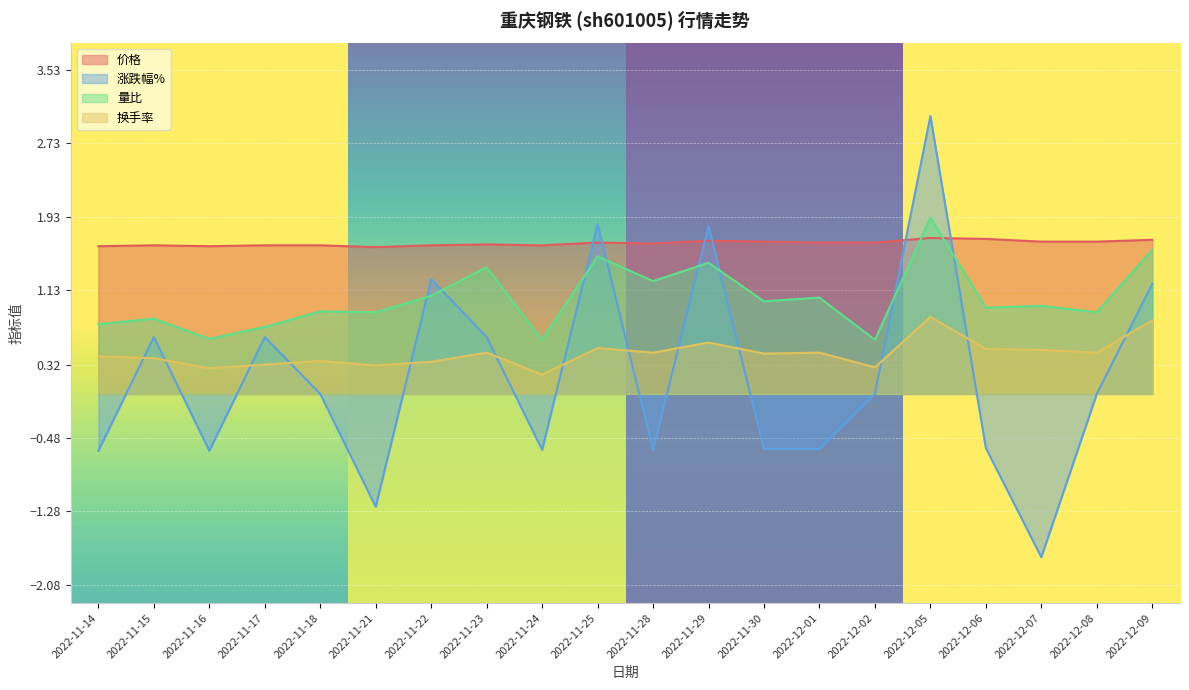

How many values in 涨跌幅% are above zero?

8